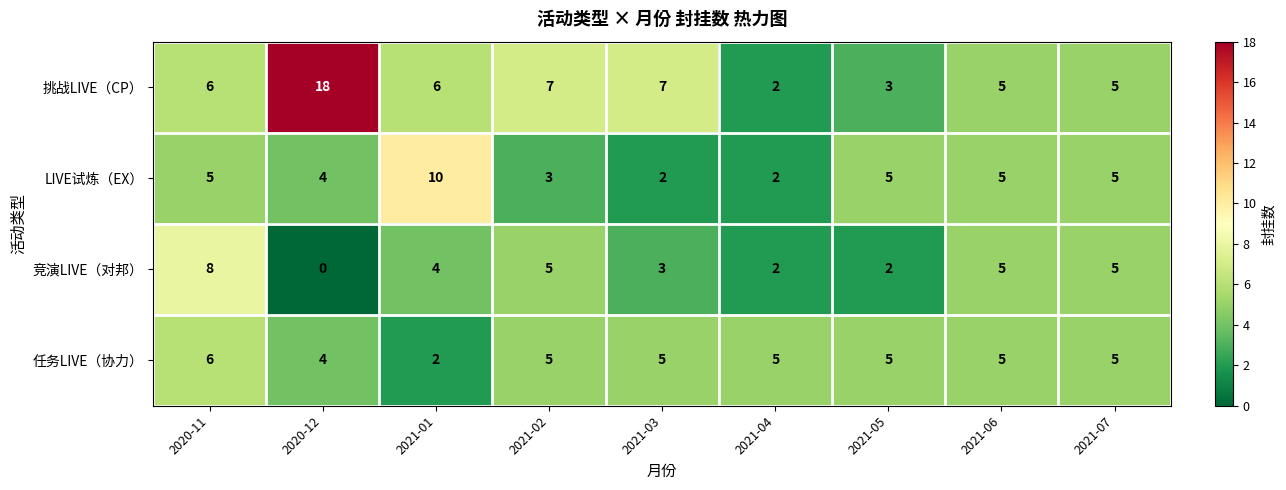

What is the spread (max minus min) of values at 2020-11?

3